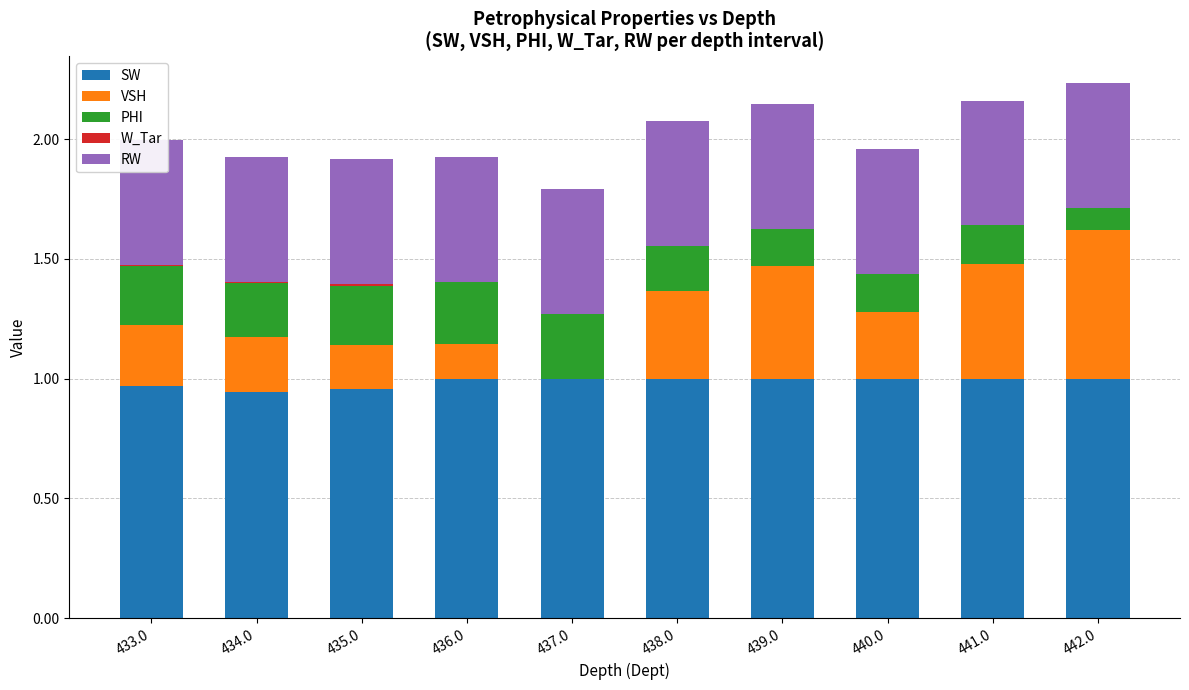

Count the RW values in the range 0 to 1.

10